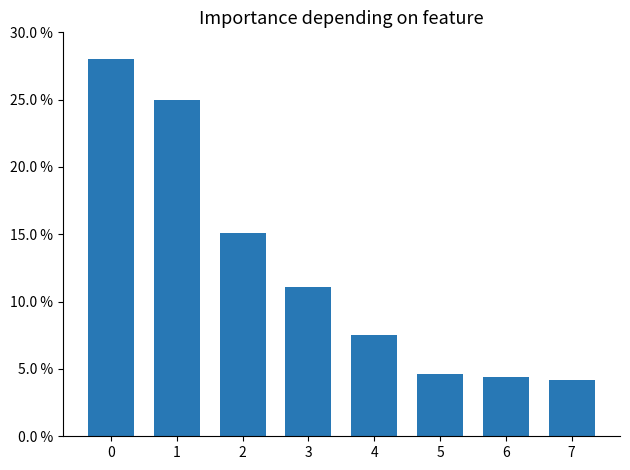

What is the sum of all values?

99.9